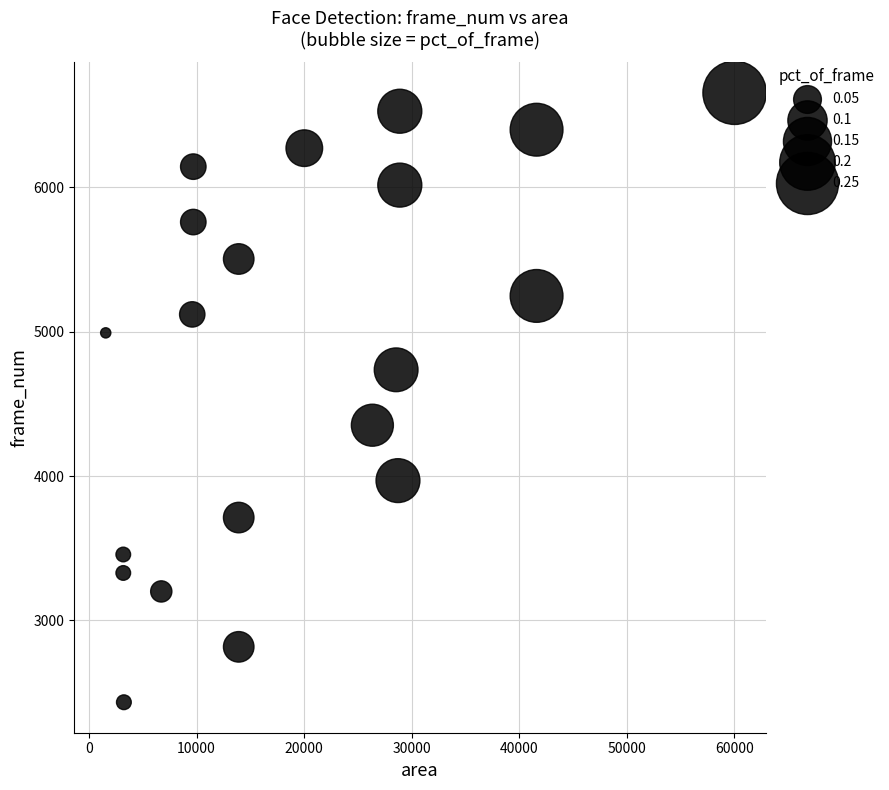

What is the range of X values (max minus min)?

58465